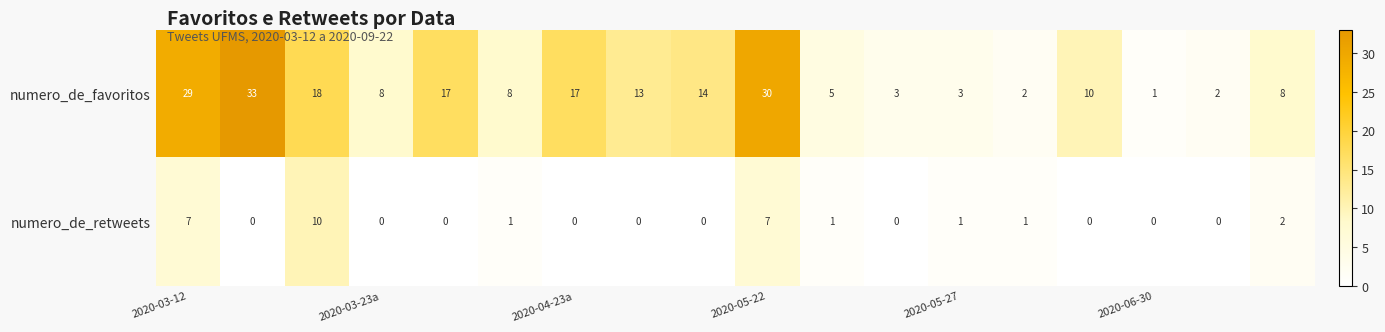

Which series has the widest spread of values?

numero_de_favoritos